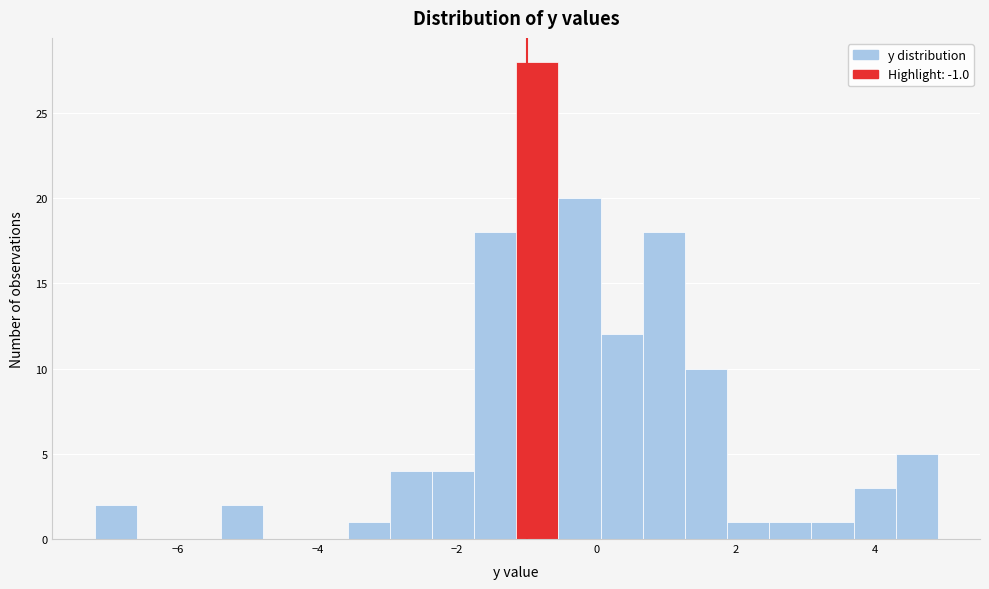

Around what value on the x-axis is the tallest bar? Give the approximate position of its centre, as read against the axis.

-0.8